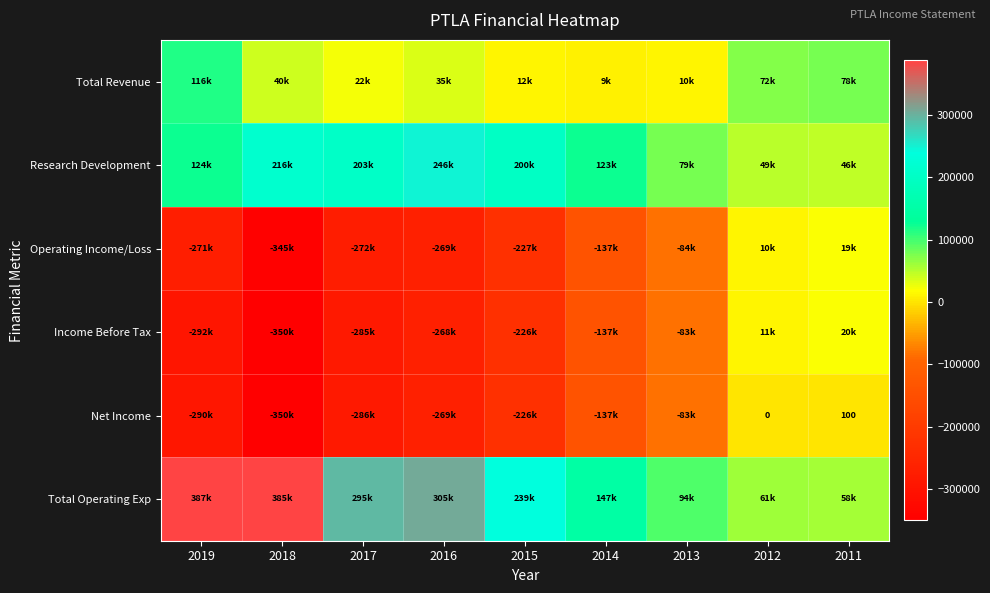

Rank the series at 2013 from lowest to highest value.

Operating Income/Loss, Income Before Tax, Net Income, Total Revenue, Research Development, Total Operating Exp